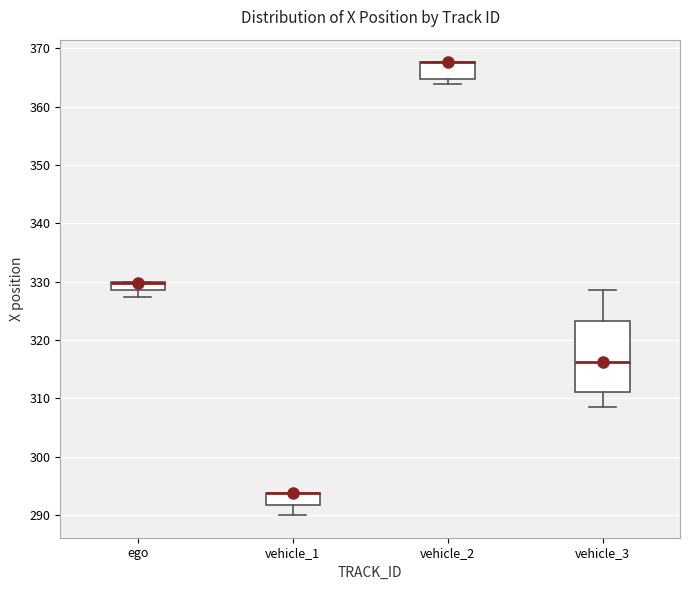

Where is the lower edge of the box for vehicle_1 on the y-axis? The values are not printed on the chart, so give them approximately, as read against the axis.

292